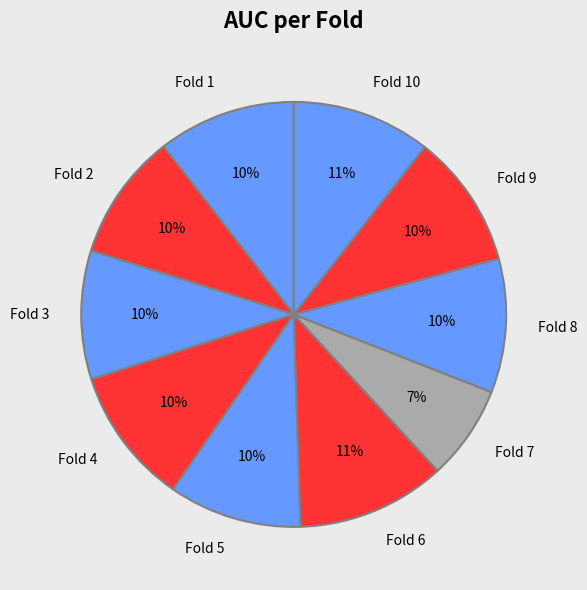

Which slice is the smallest?

Fold 7